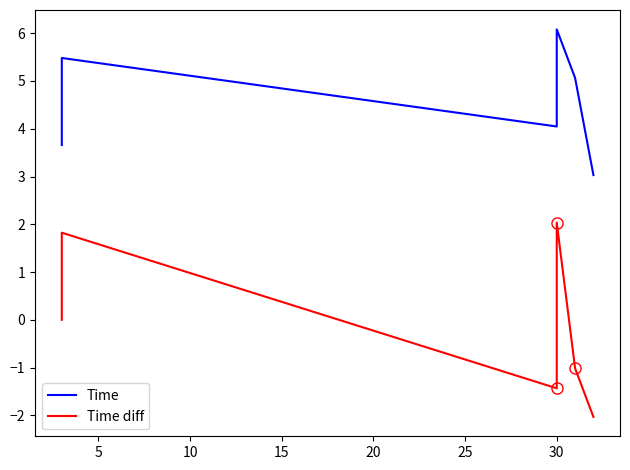

What is the spread (max minus min) of values at 5?

3.7